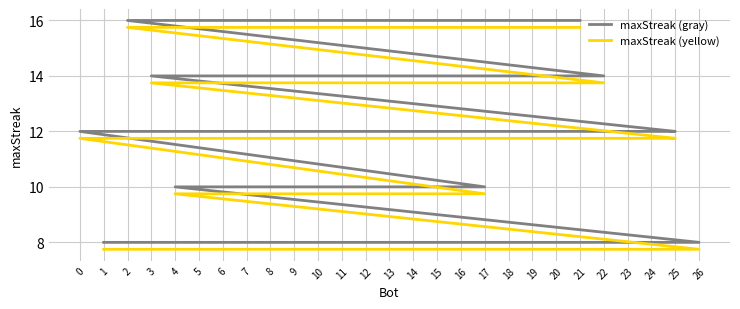

What is the sum of the maxStreak (gray) values at 13 and 8?

18.0